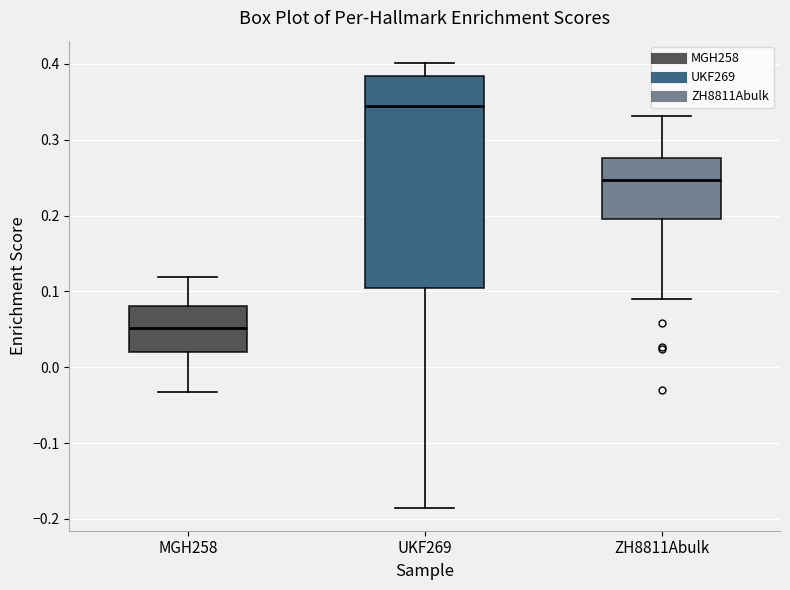

Reading left to right, read every box against the y-axis: the position of its median line, the range the box covers, and the ends of its whiskers. The values are not printed on the chart, so give them approximately, as read against the axis.

MGH258: median 0.05, box 0.02 to 0.08, whiskers -0.03 to 0.12
UKF269: median 0.34, box 0.10 to 0.38, whiskers -0.19 to 0.40
ZH8811Abulk: median 0.25, box 0.20 to 0.28, whiskers 0.09 to 0.33